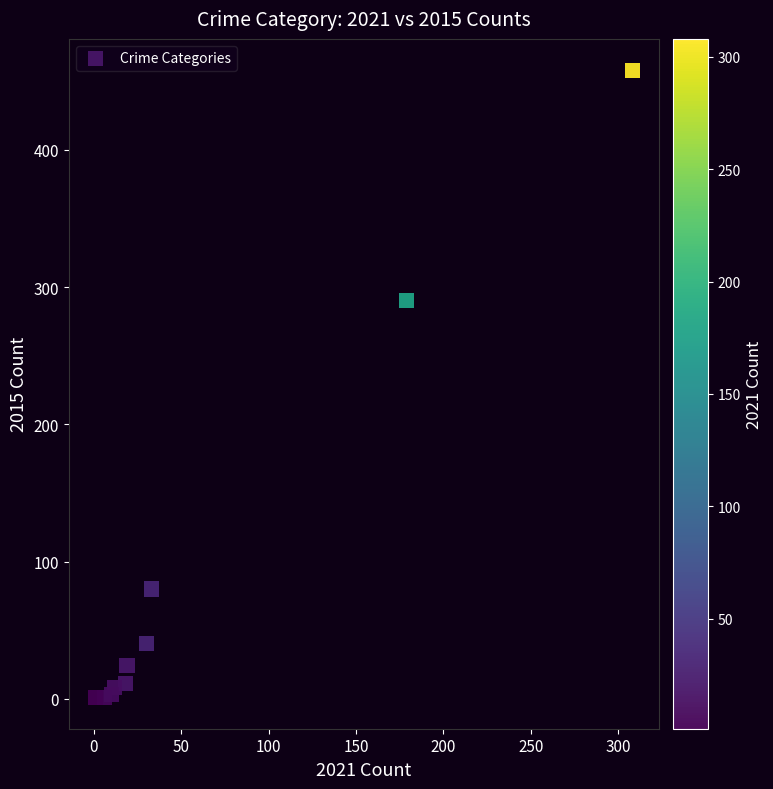

What Y value in the scatter plot is closest to 229?

290